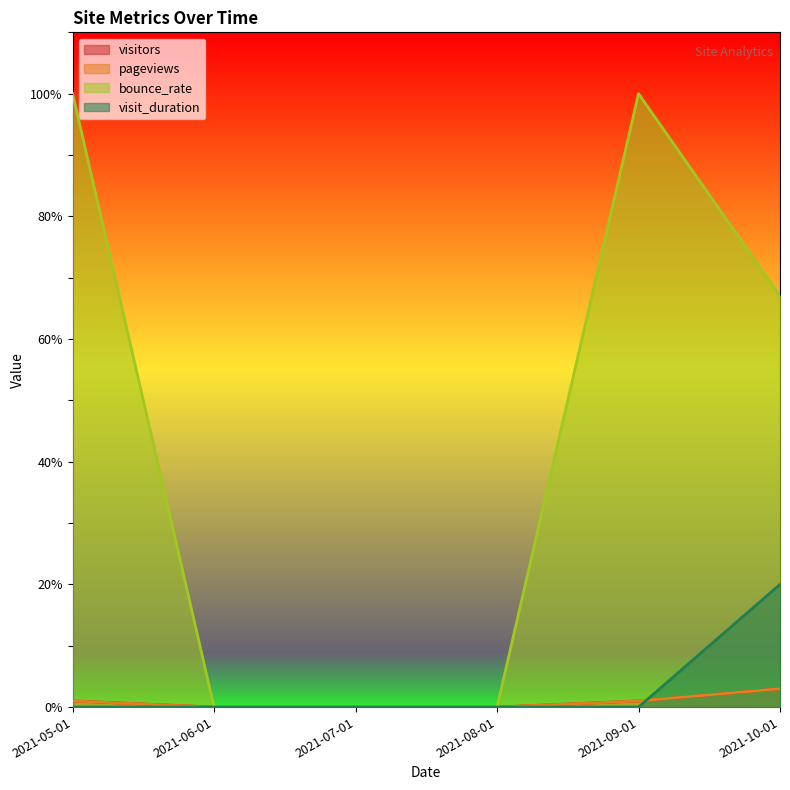

Which series changed the most between 2021-09-01 and 2021-10-01?

bounce_rate